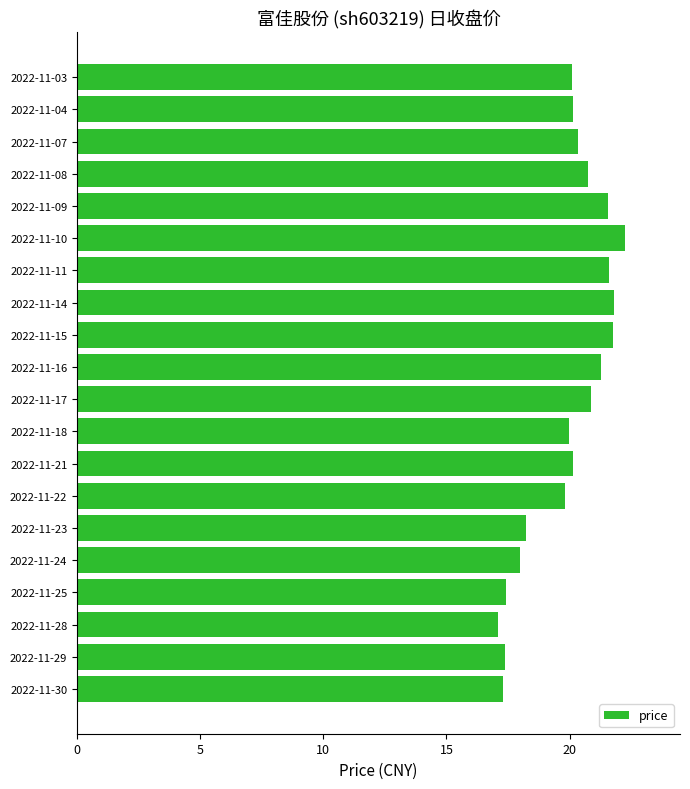

Which has a higher value, 2022-11-11 or 2022-11-28?

2022-11-11